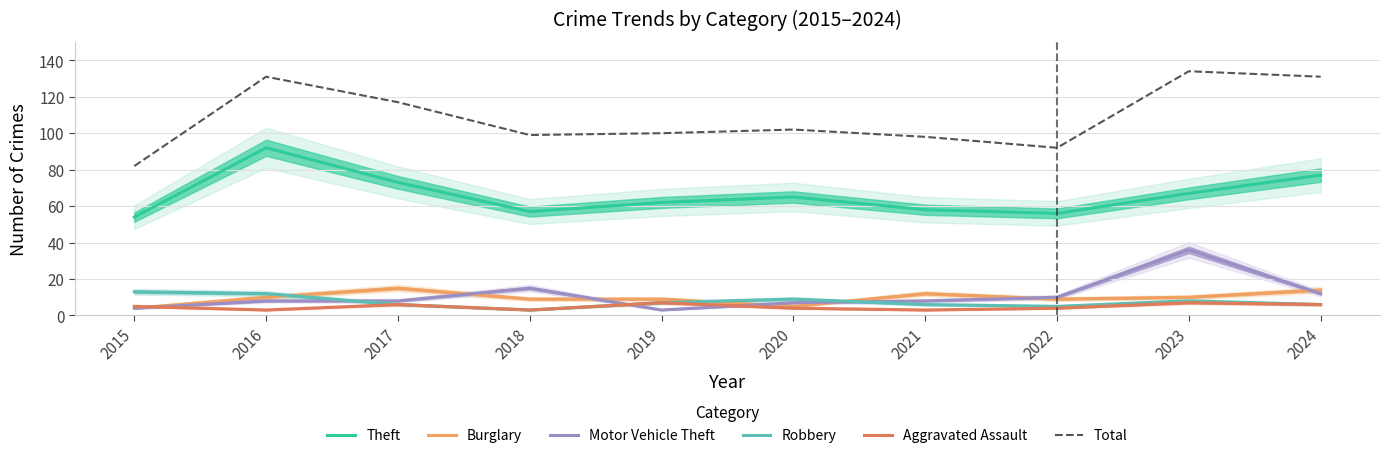

Rank the categories by Burglary value from highest to lowest.

2017, 2024, 2021, 2016, 2023, 2018, 2019, 2022, 2020, 2015